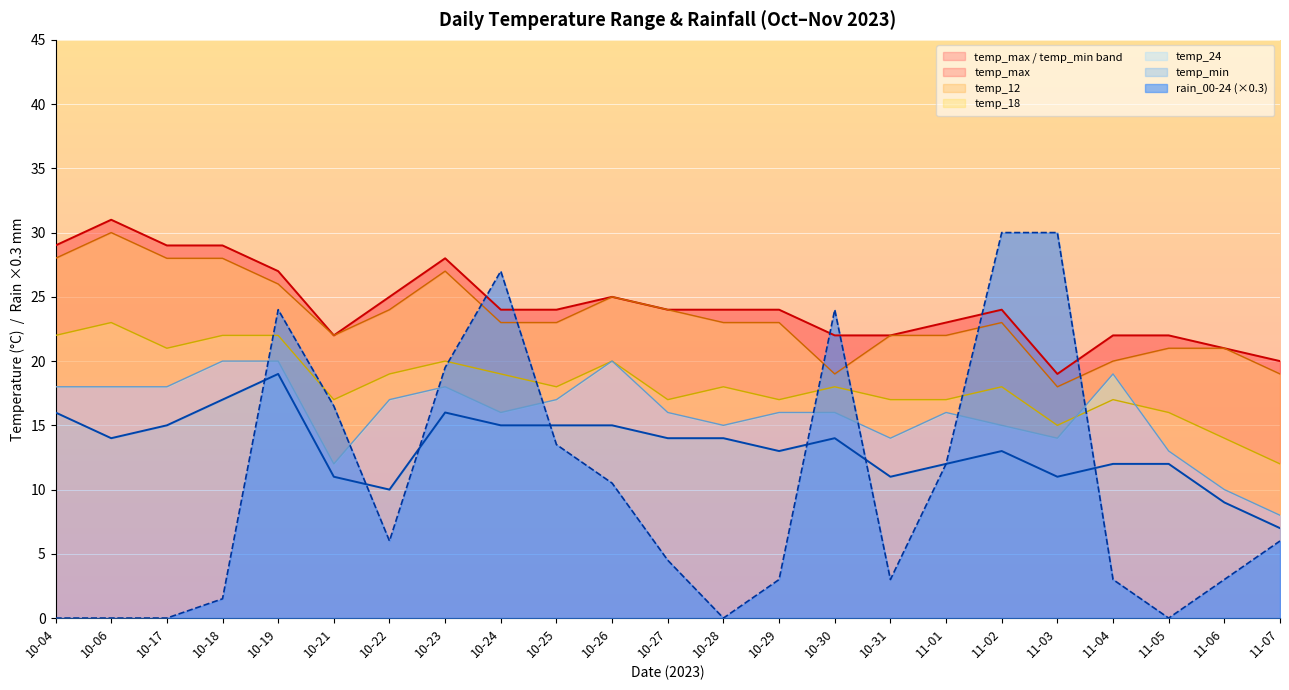

What is the total value across all series at 10-04?

113.0